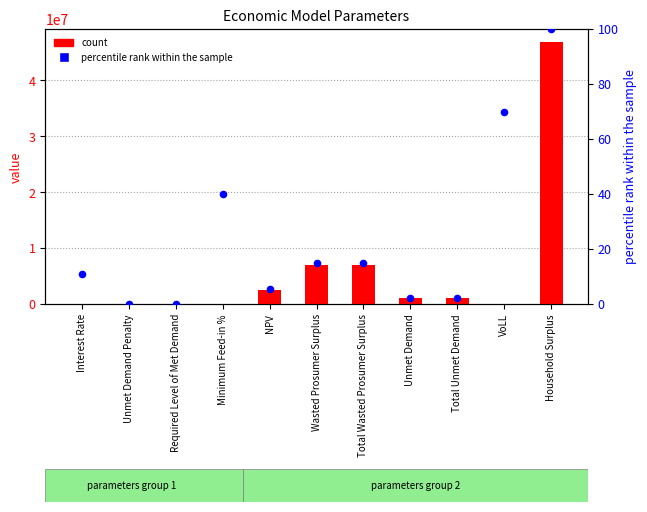

Which series has the largest total across all categories?

count